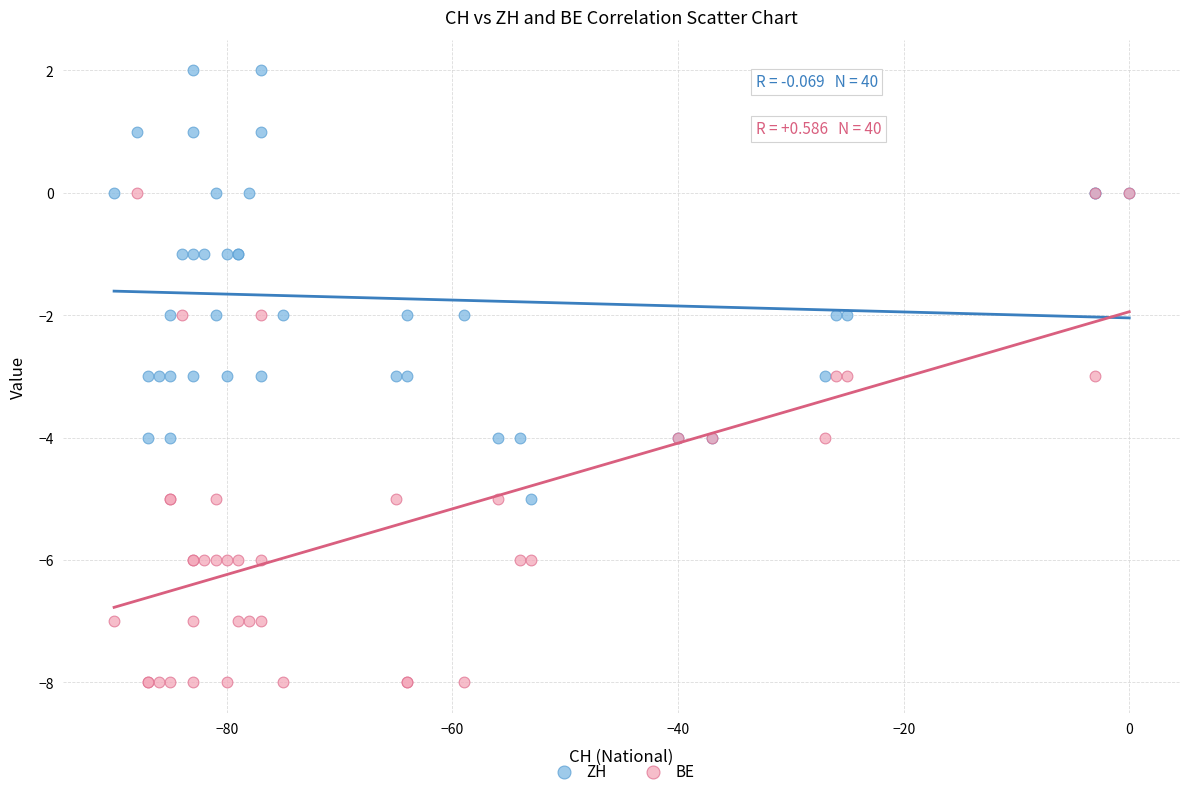

Which series reaches the maximum Y coordinate?

ZH